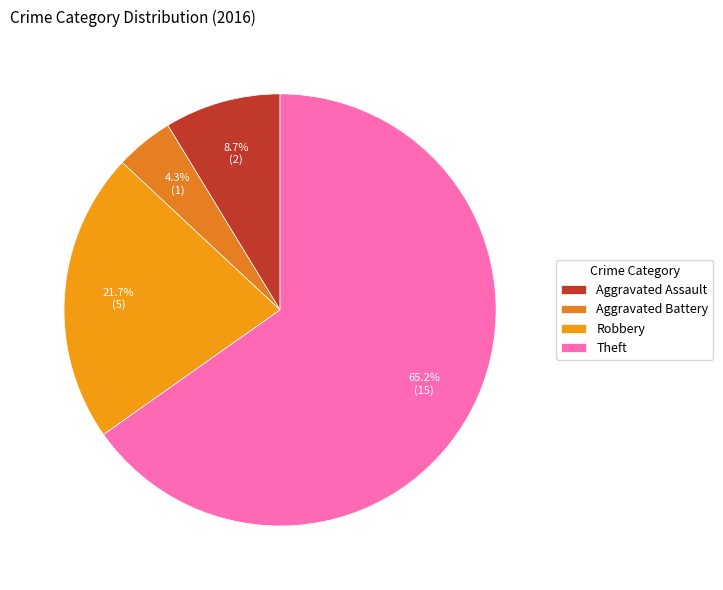

Is it true that Theft is 65% of the pie?

True